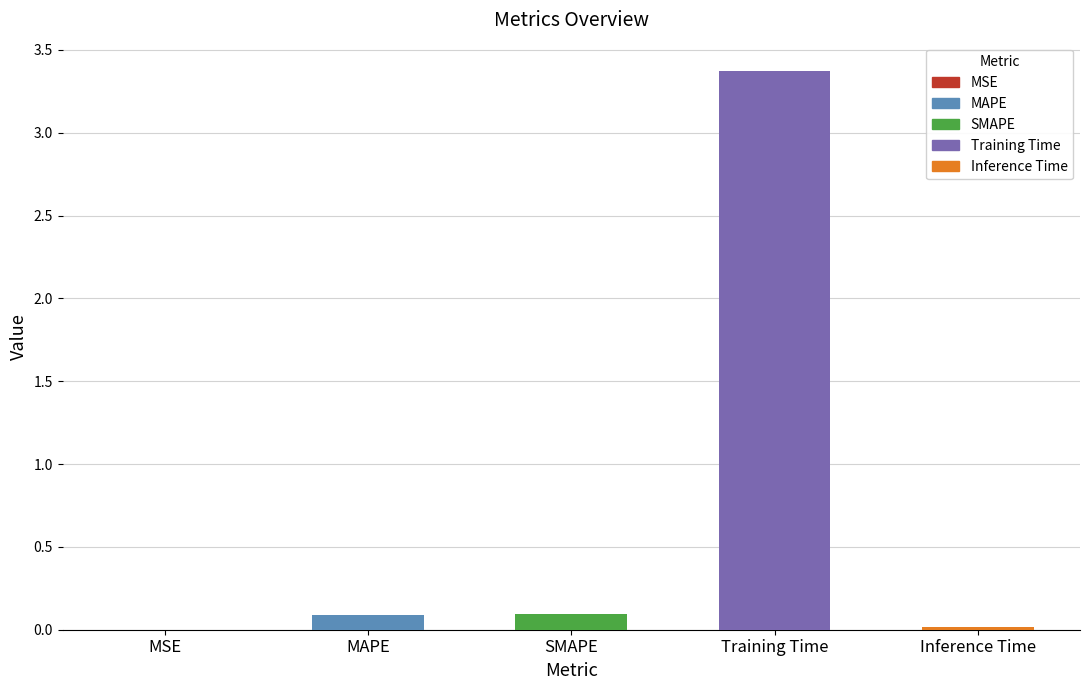

Is it true that the value at Inference Time is 0.0?

True